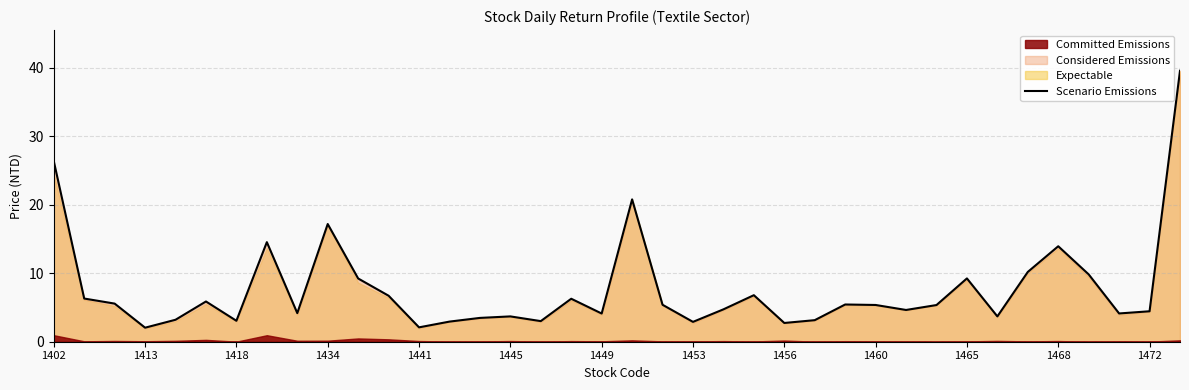

What is the value of the 15th point from the left?

3.5